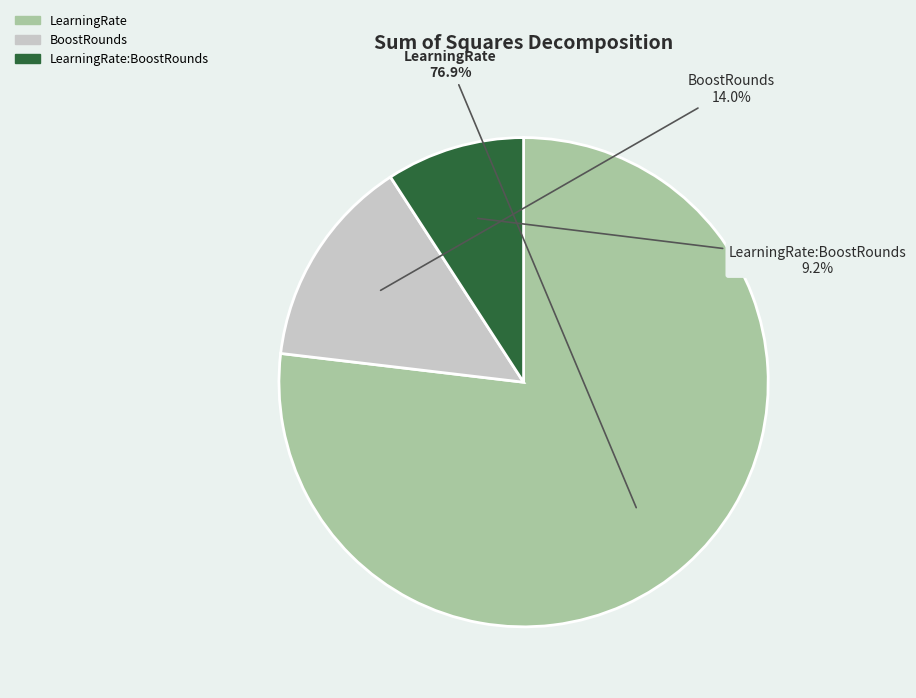

Which has a higher value, LearningRate:BoostRounds or BoostRounds?

BoostRounds